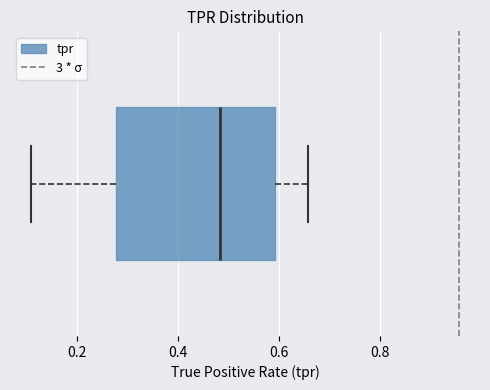

Where is the left edge of the box on the x-axis? The values are not printed on the chart, so give them approximately, as read against the axis.

0.28